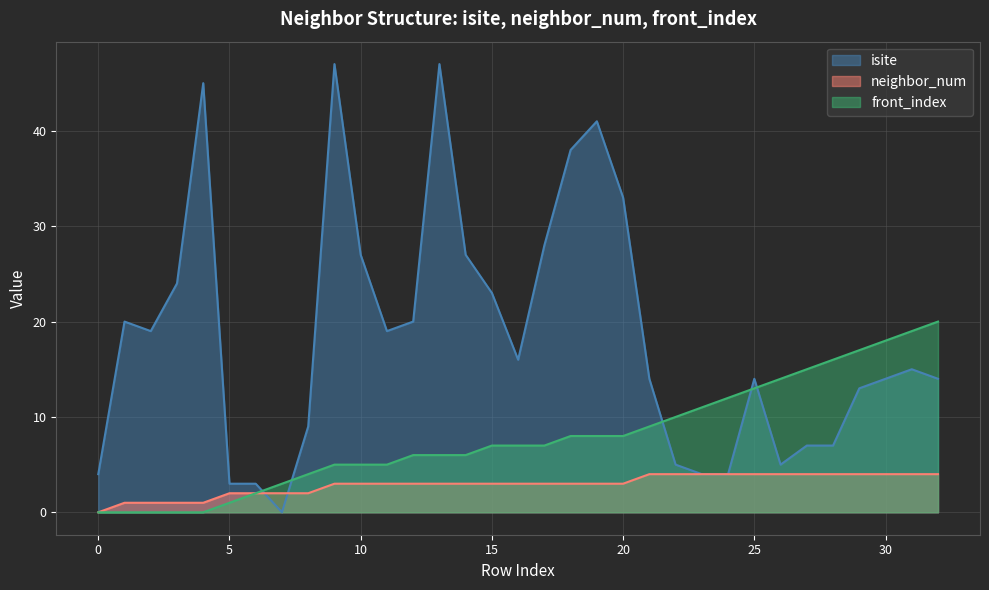

How many values in isite are above zero?

32